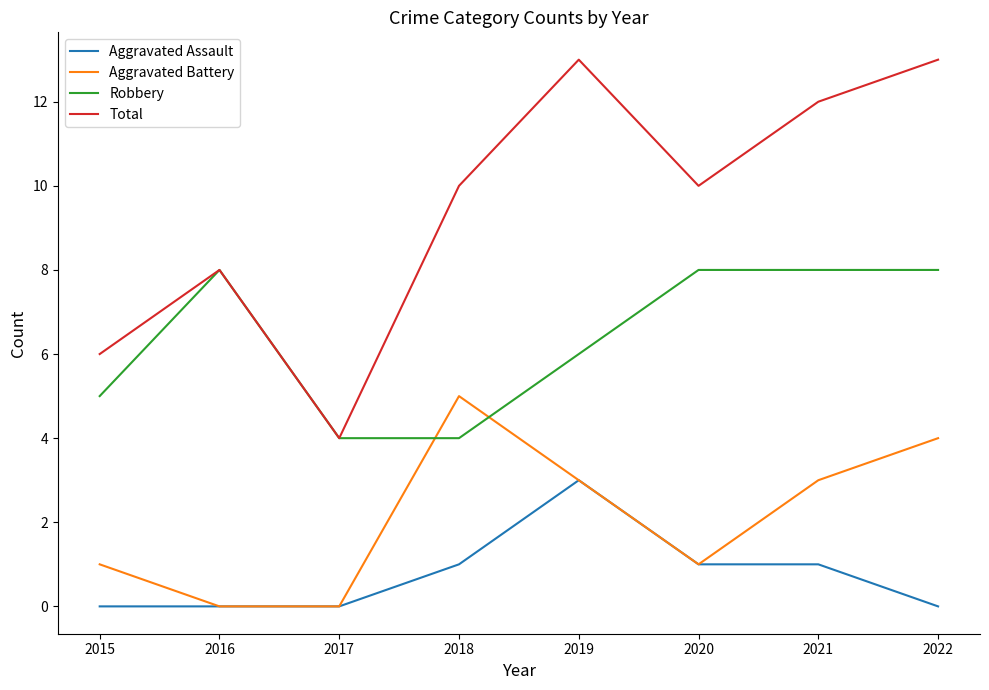

What are all the series names shown in the legend?

Aggravated Assault, Aggravated Battery, Robbery, Total